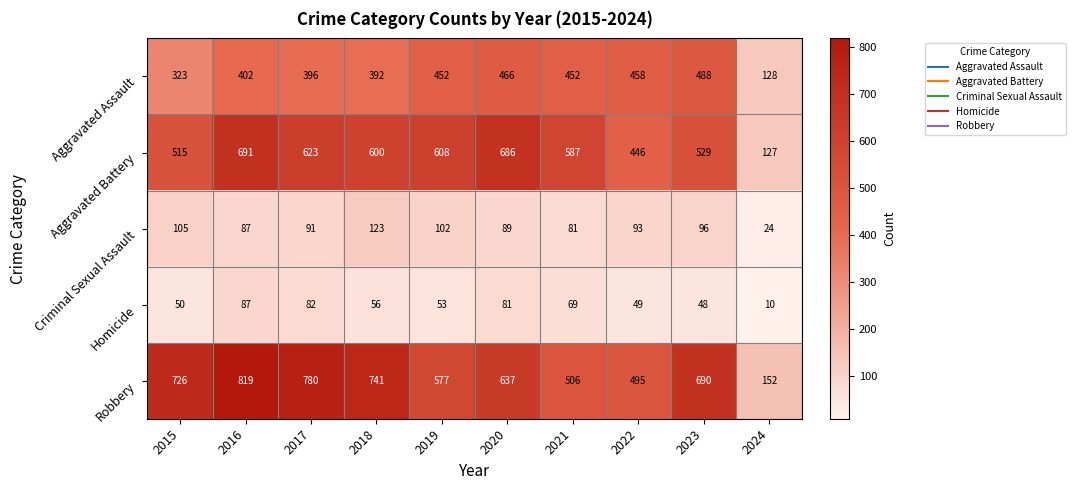

What is the total value across all series at 2015?

1719